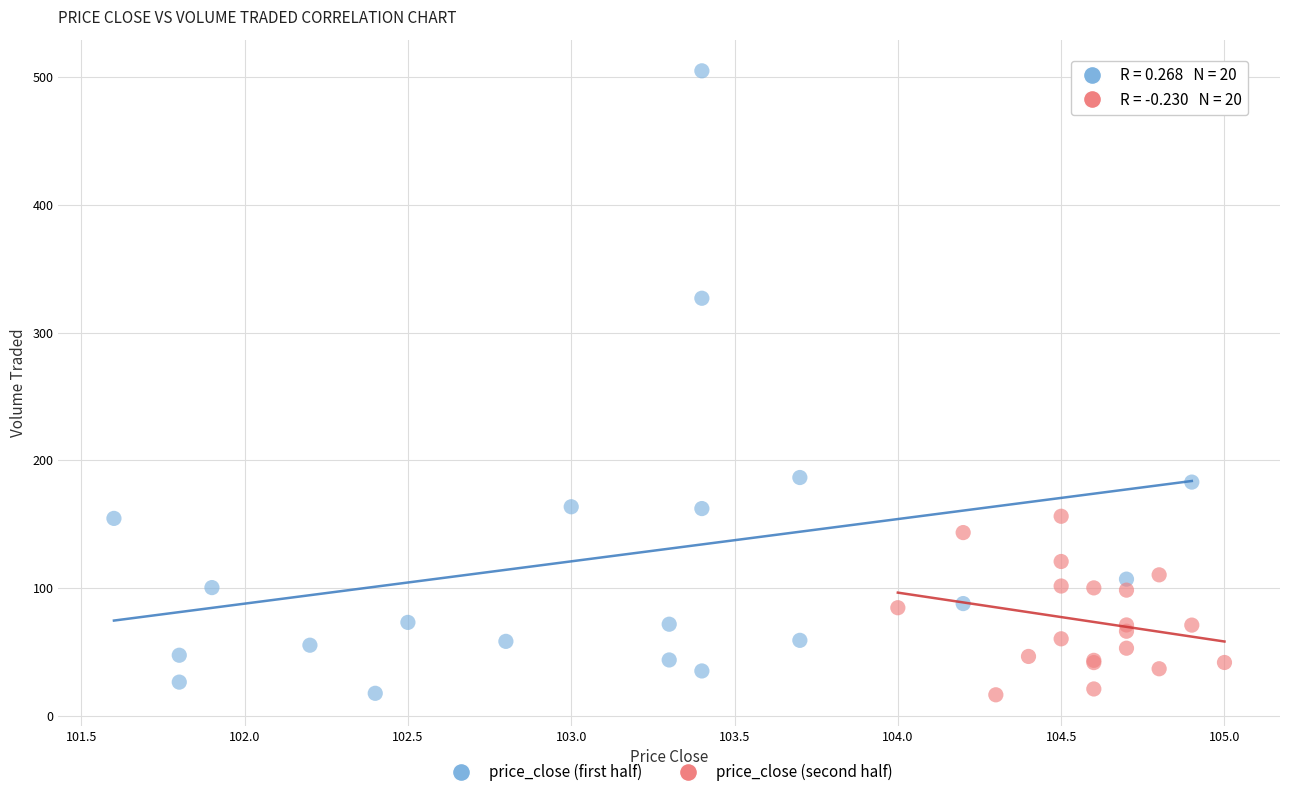

What are all the series names shown in the legend?

price_close (first half), price_close (second half)